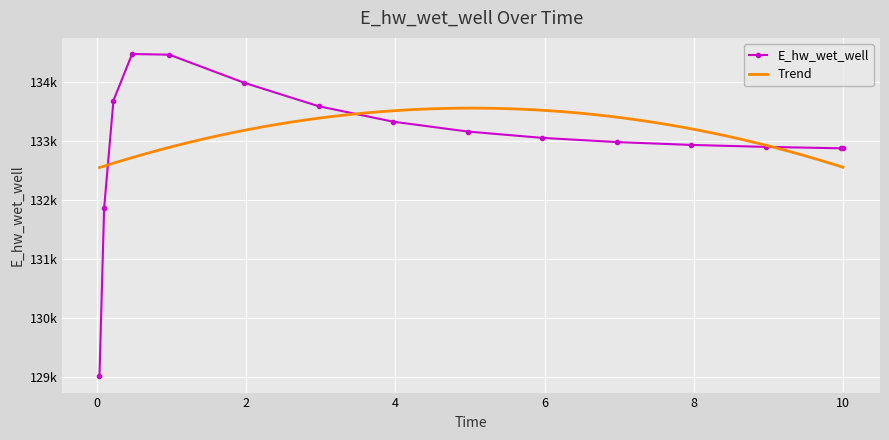

Rank the categories by value from lowest to highest.

0.03125, 0.09375, 10, 9.96875, 8.96875, 7.96875, 6.96875, 5.96875, 4.96875, 3.96875, 2.96875, 0.21875, 1.96875, 0.96875, 0.46875